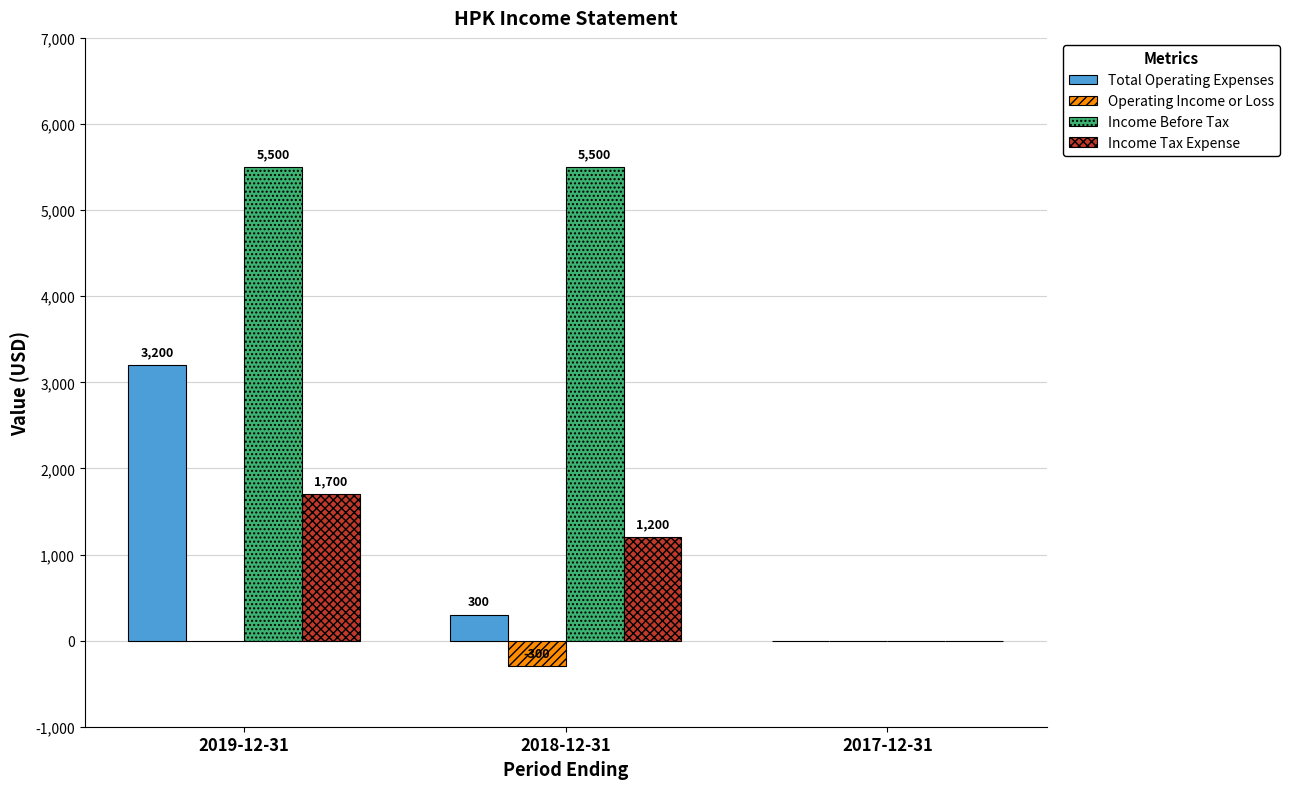

Is the value of Income Before Tax at 2019-12-31 greater than the value of Operating Income or Loss at 2019-12-31?

Yes